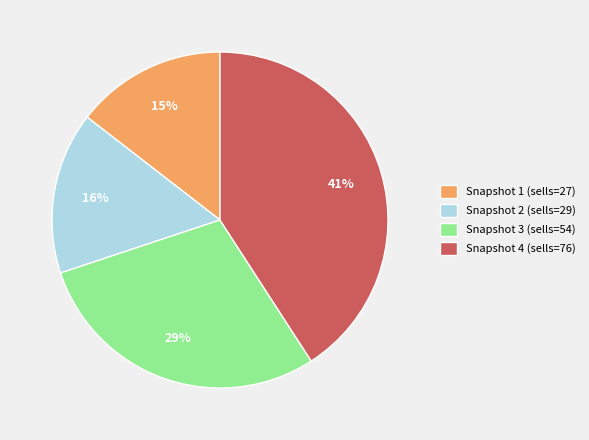

Does Snapshot 1 (sells=27) account for over 50% of the chart?

No